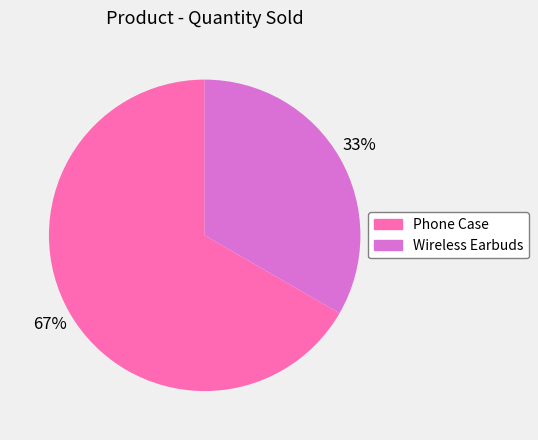

What is the ratio of the value at Phone Case to the value at Wireless Earbuds?

2.0